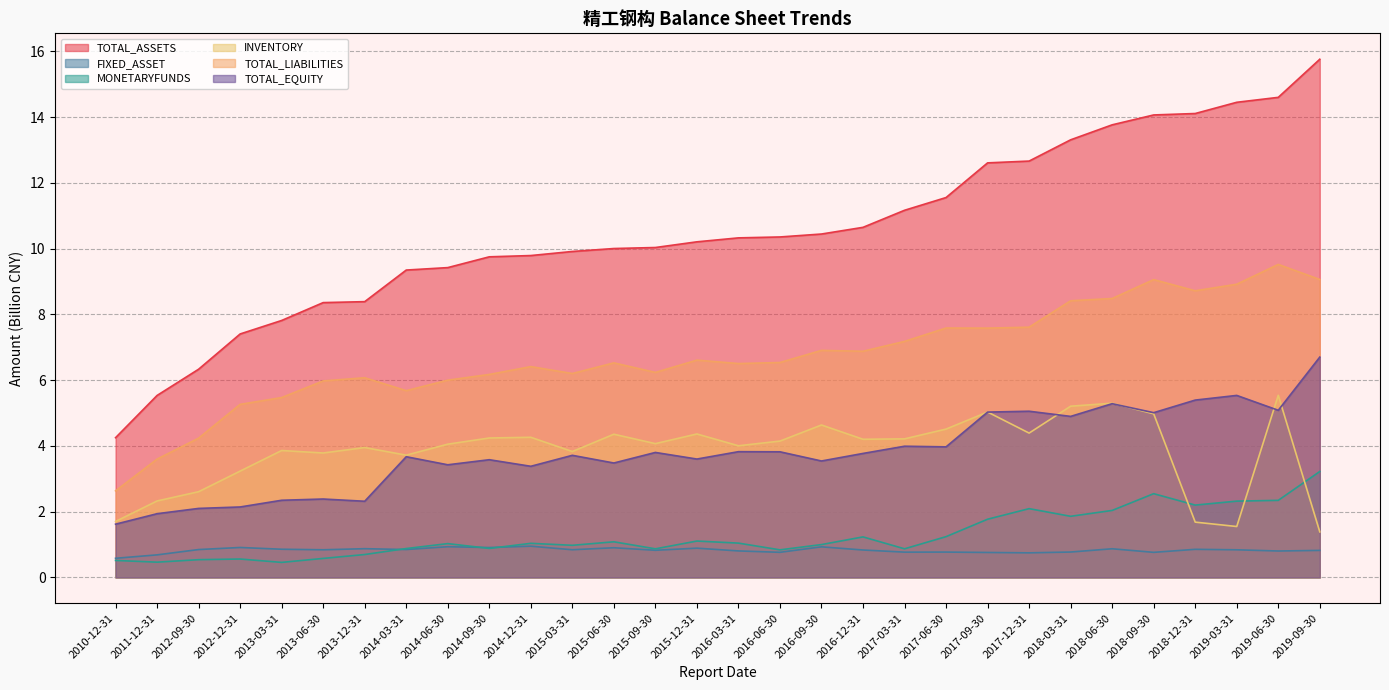

Rank the series by their maximum value, from lowest to highest.

FIXED_ASSET, MONETARYFUNDS, INVENTORY, TOTAL_EQUITY, TOTAL_LIABILITIES, TOTAL_ASSETS